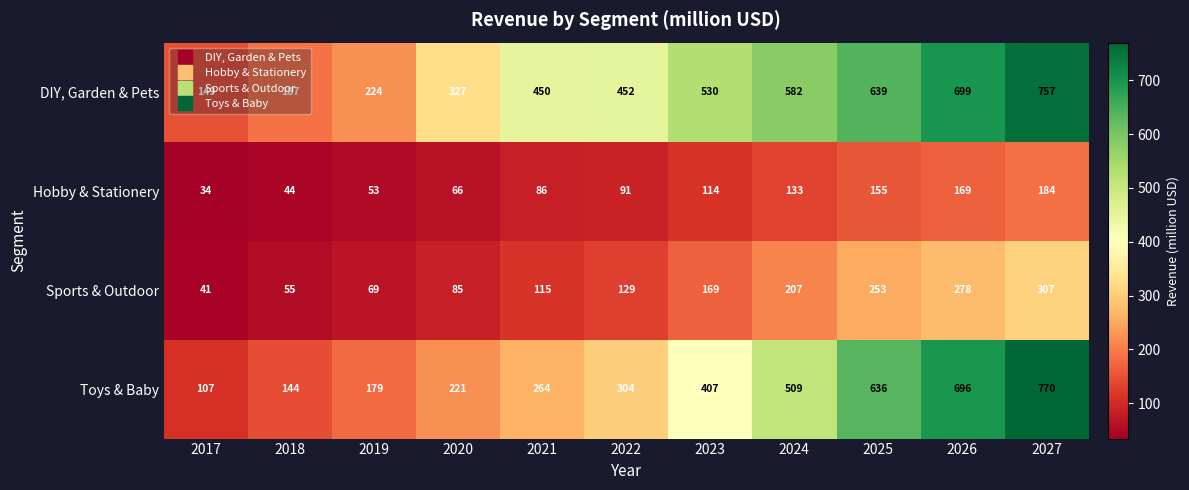

What is the difference between the highest and lowest values at 2019?

171